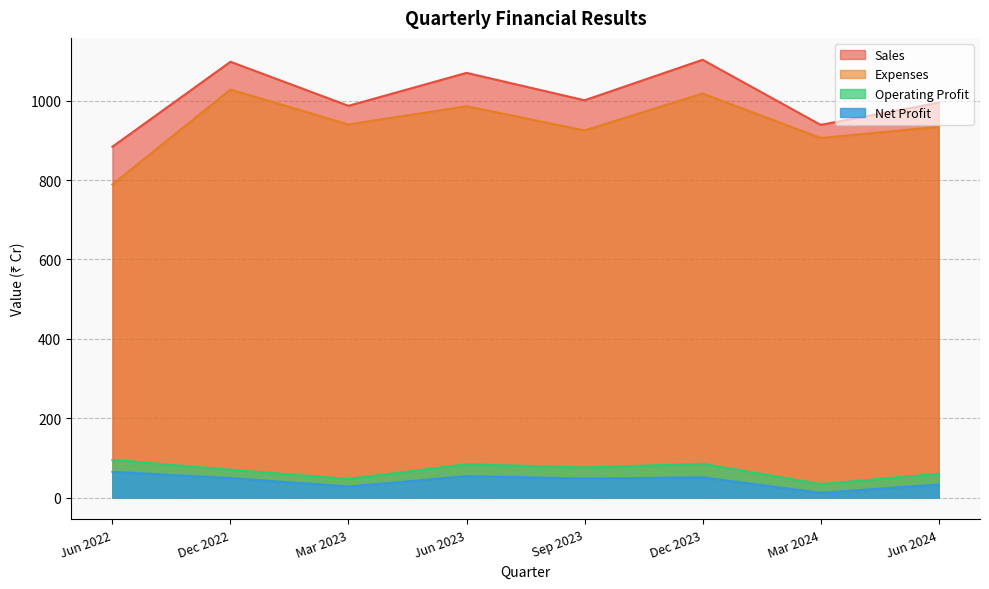

What is the value of the Operating Profit point at the 8th from the left?

60